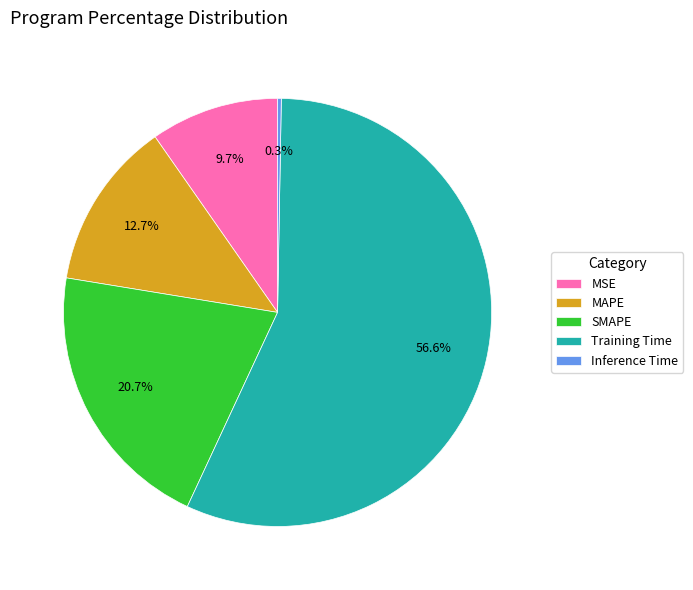

What percentage is the MSE slice, to the nearest percent?

10%